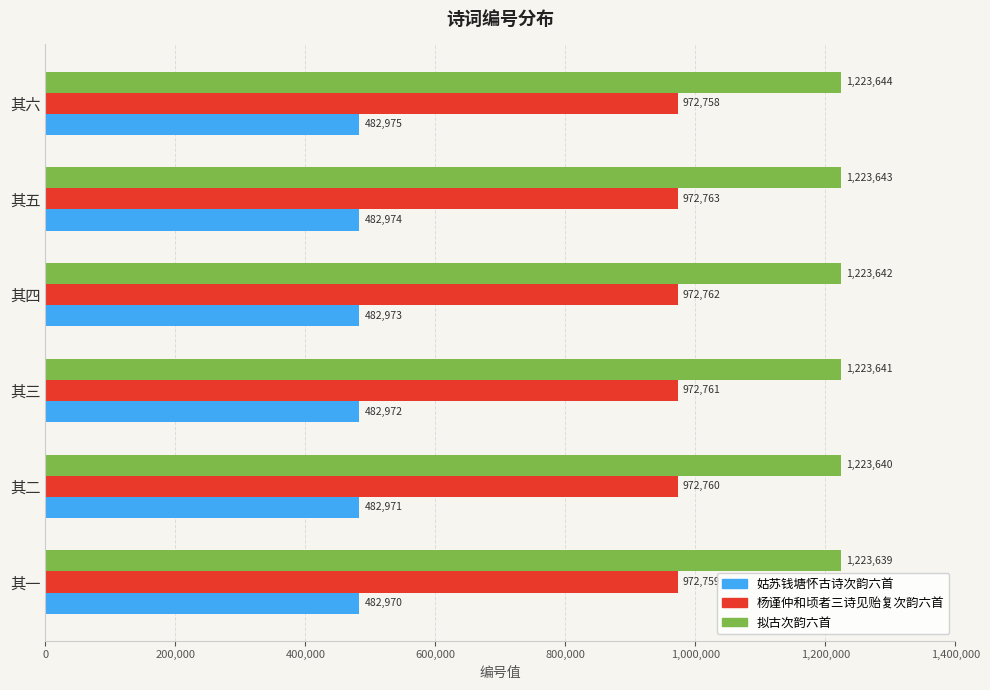

What is the spread (max minus min) of values at 其二?

740669